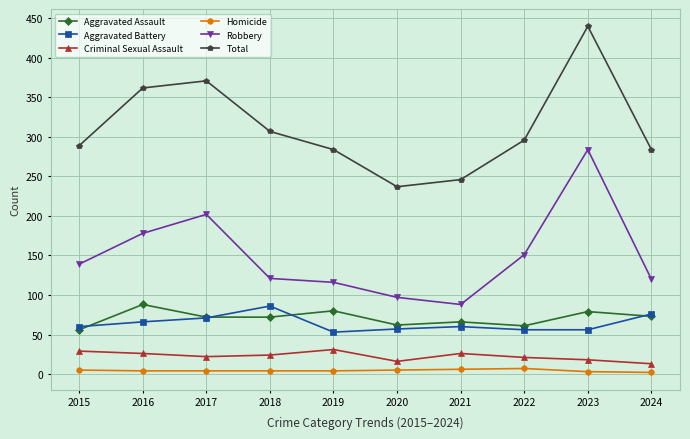

True or false: Total has more than 2 interior local peaks.

False